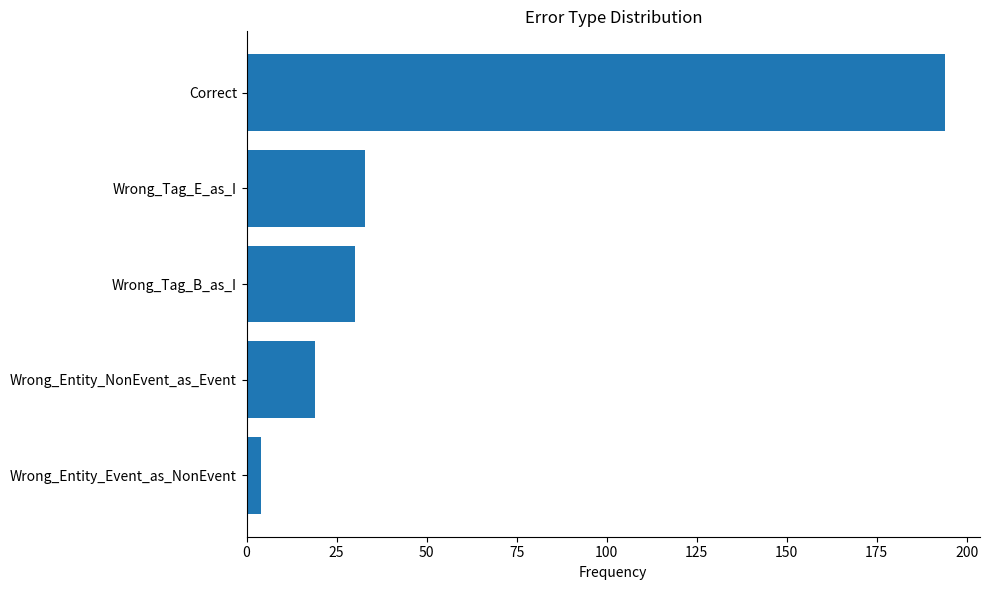

How many data points are less than 30?

2